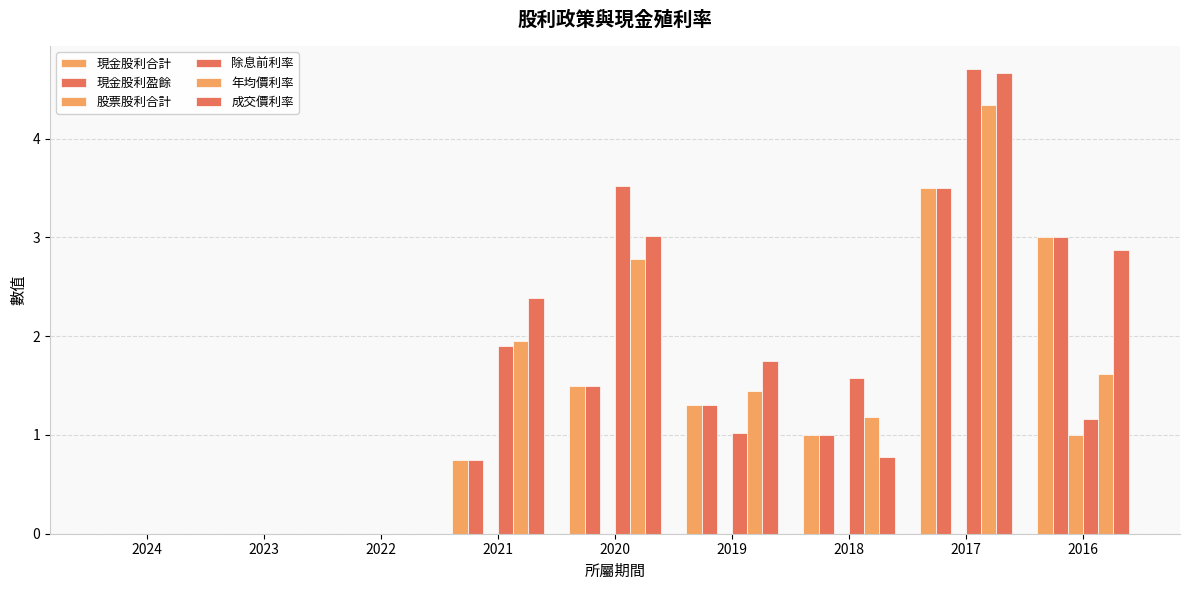

How many groups of bars are there?

9